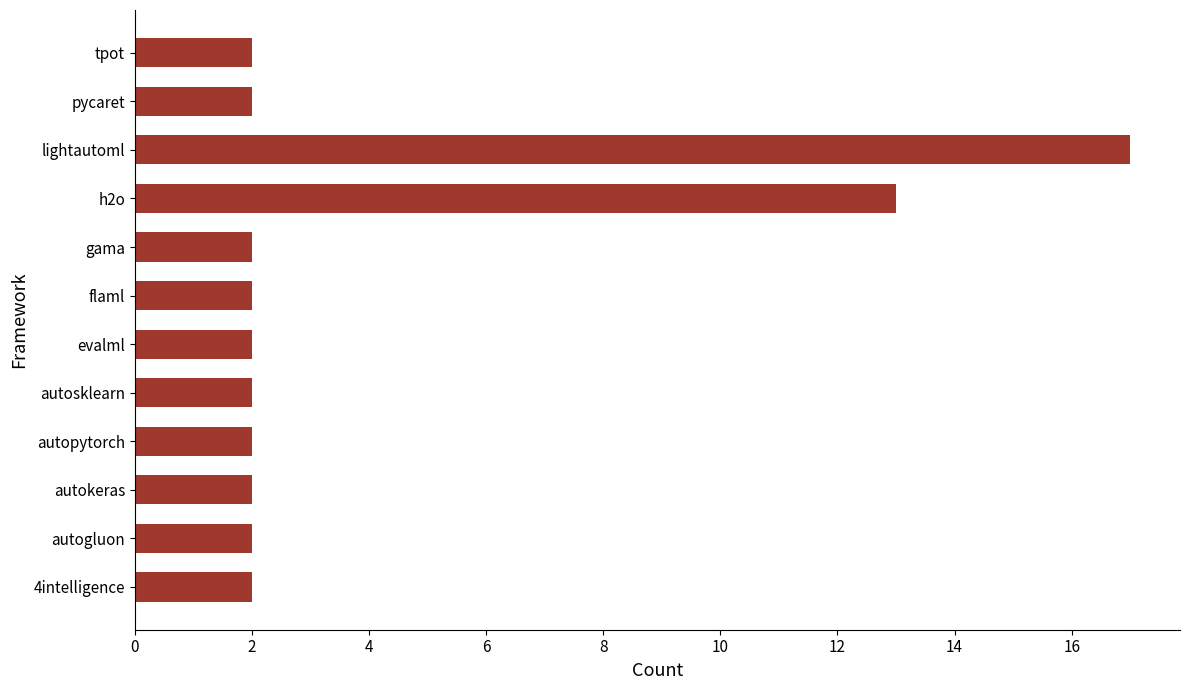

What is the greatest value displayed?

17